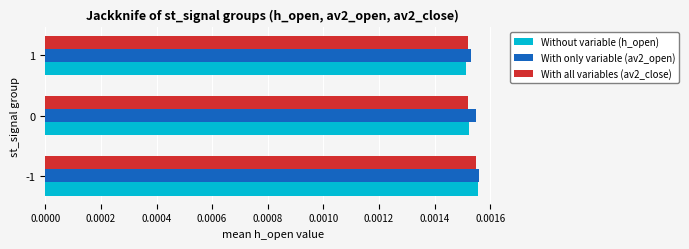

At how many categories does at least one series exceed 0?

3